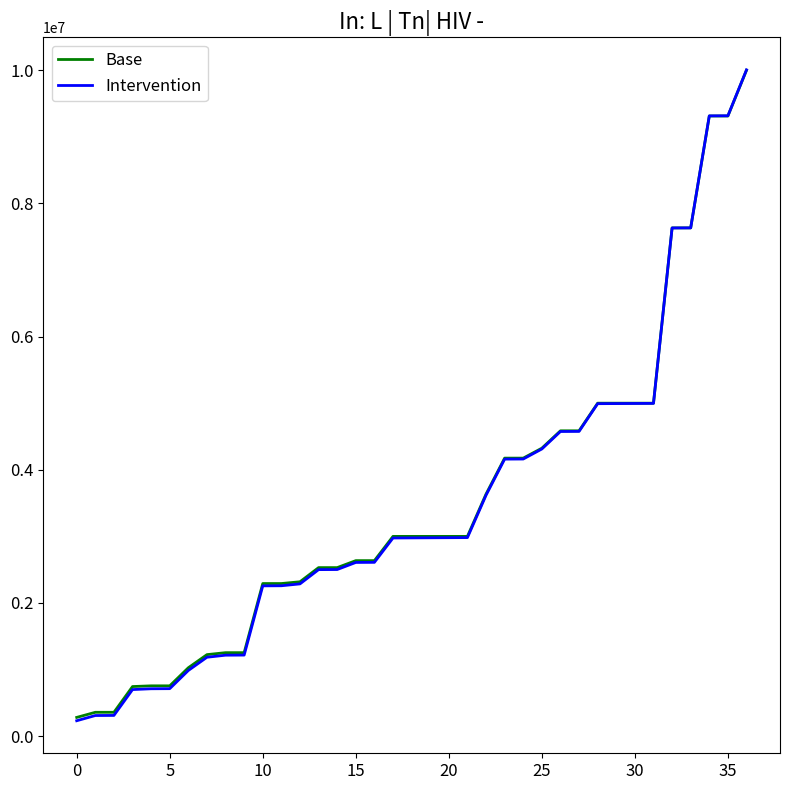

What is the highest value of the Intervention series?

10004720